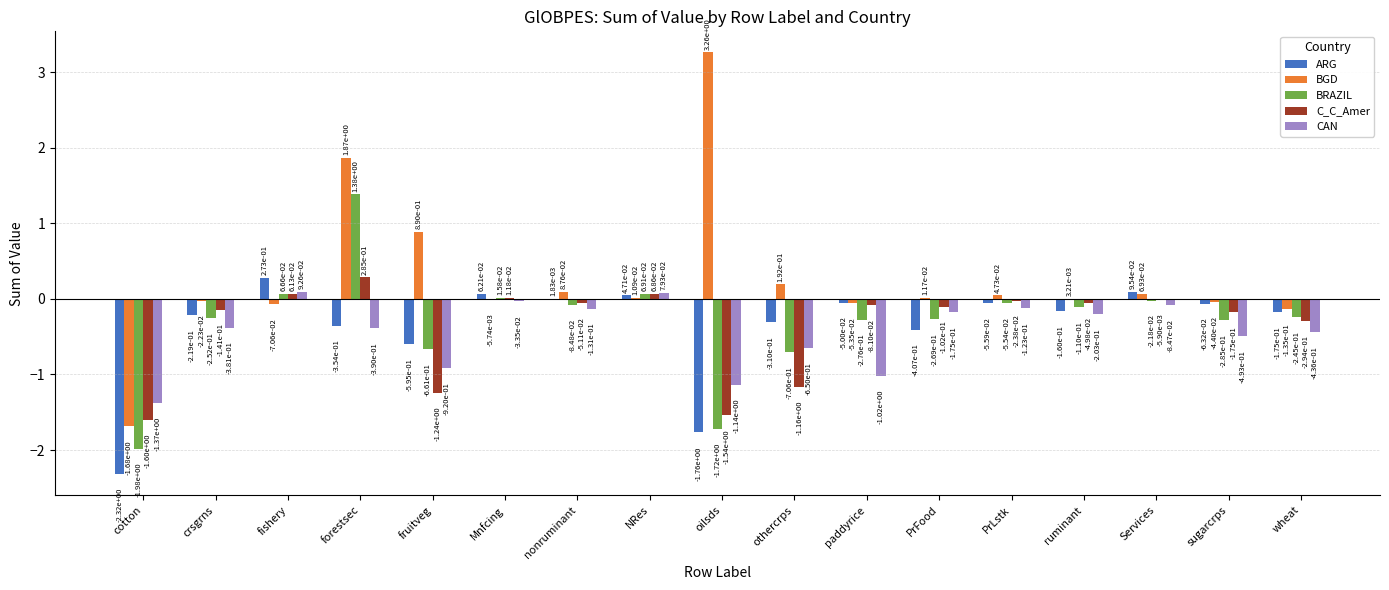

Which label corresponds to the largest value in the chart?

oilsds